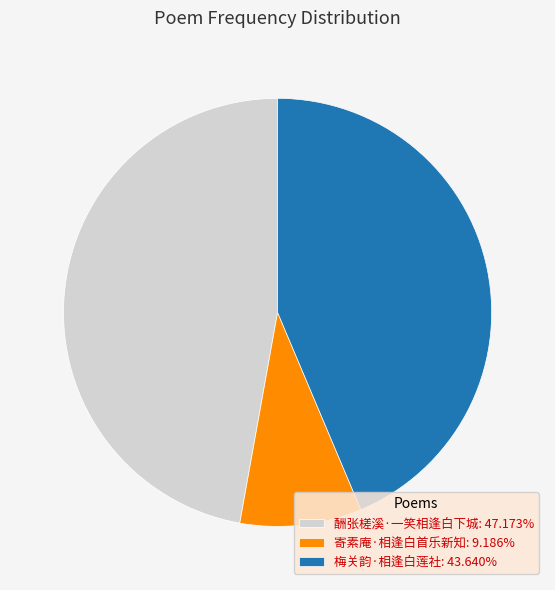

Is there a majority slice in this chart?

No